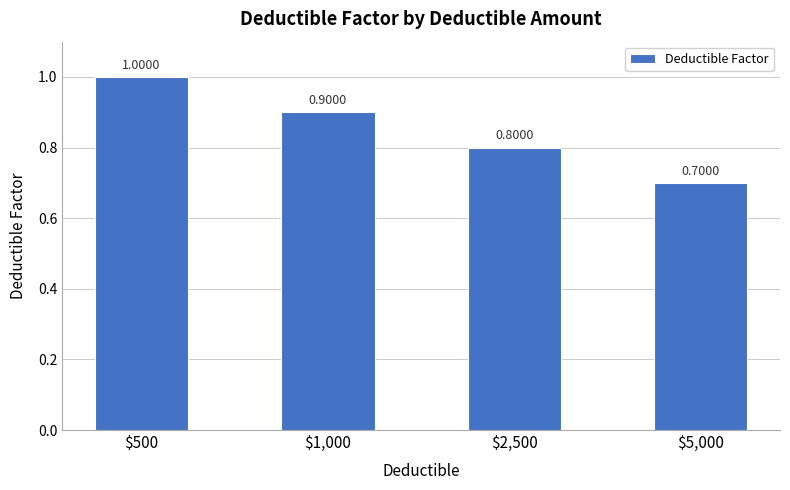

What is the label of the 1st bar from the right?

$5,000